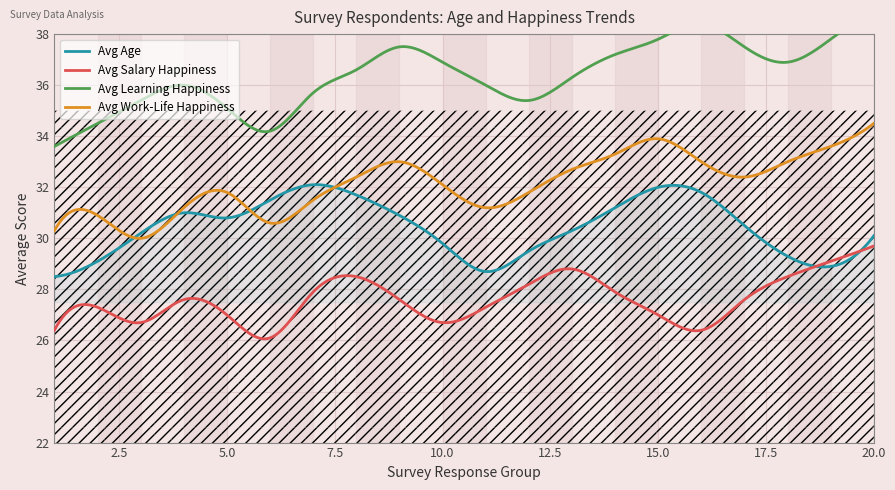

Is it true that Avg Age equals 14.0 at 2?

False